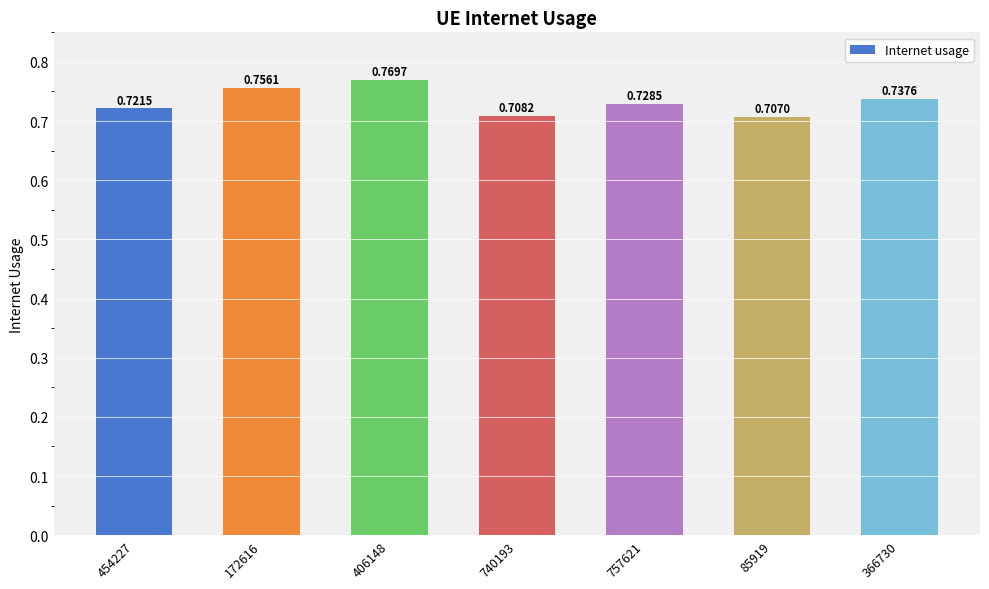

What position from the left is 740193?

4